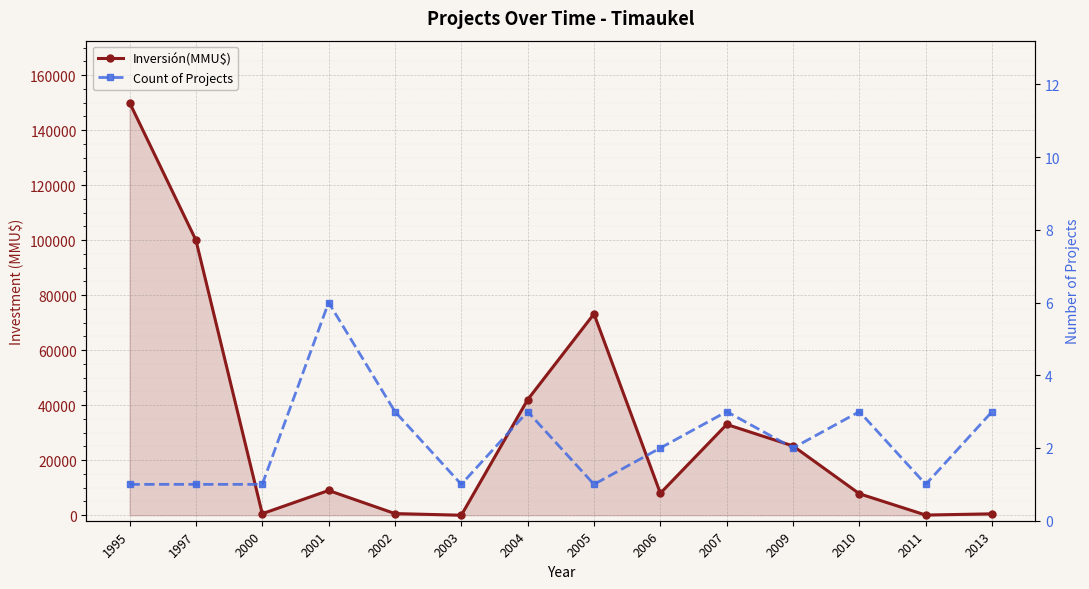

Is it true that Inversión(MMU$) equals 13290 at 2010?

False